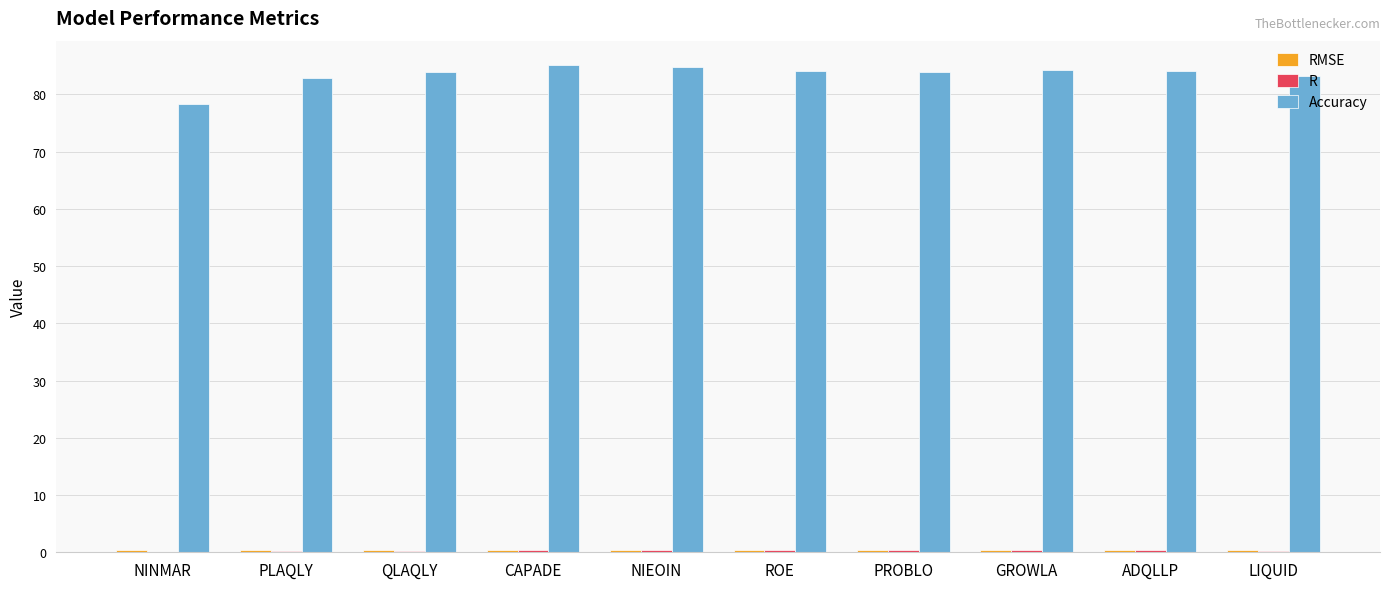

The value of Accuracy at CAPADE is 127.4. True or false?

False